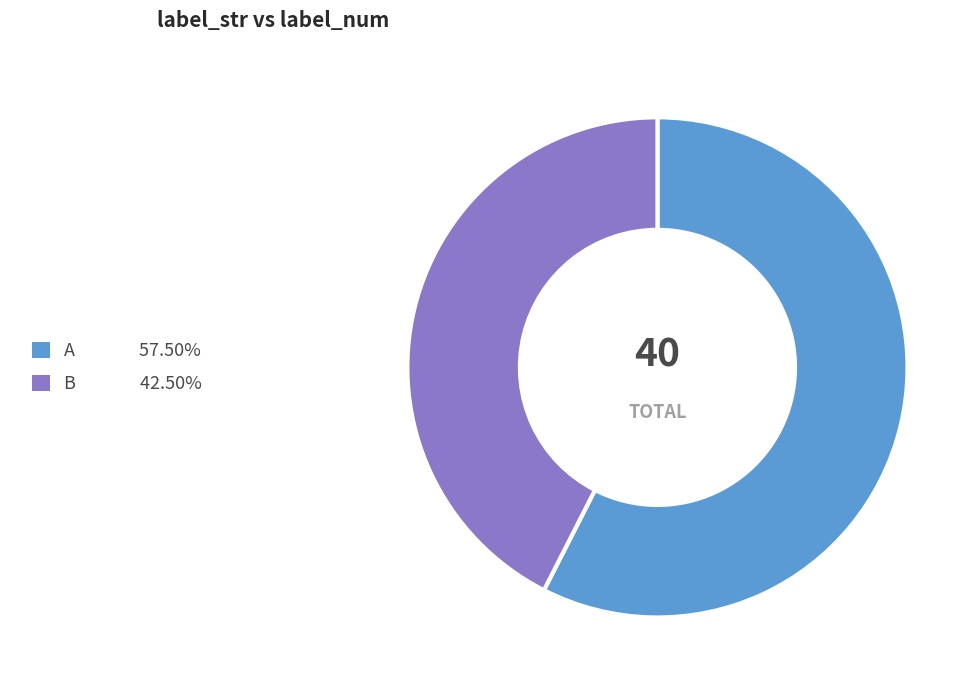

Approximately how many times larger is the value at A compared to B?

1.4